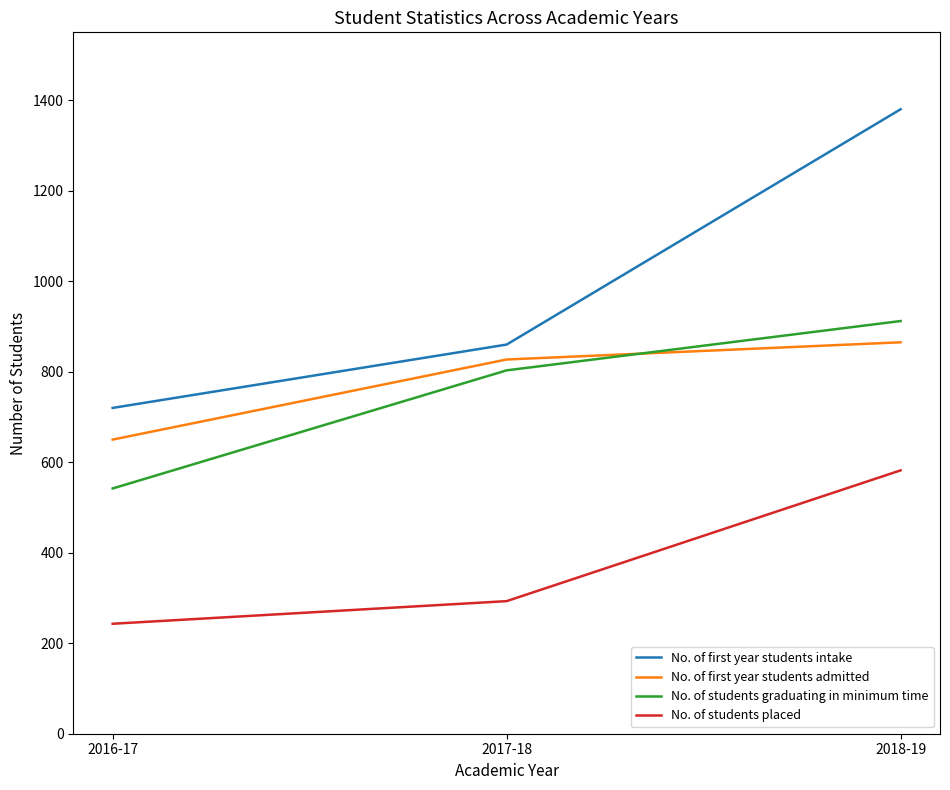

What is the total value across all series at 2016-17?

2155